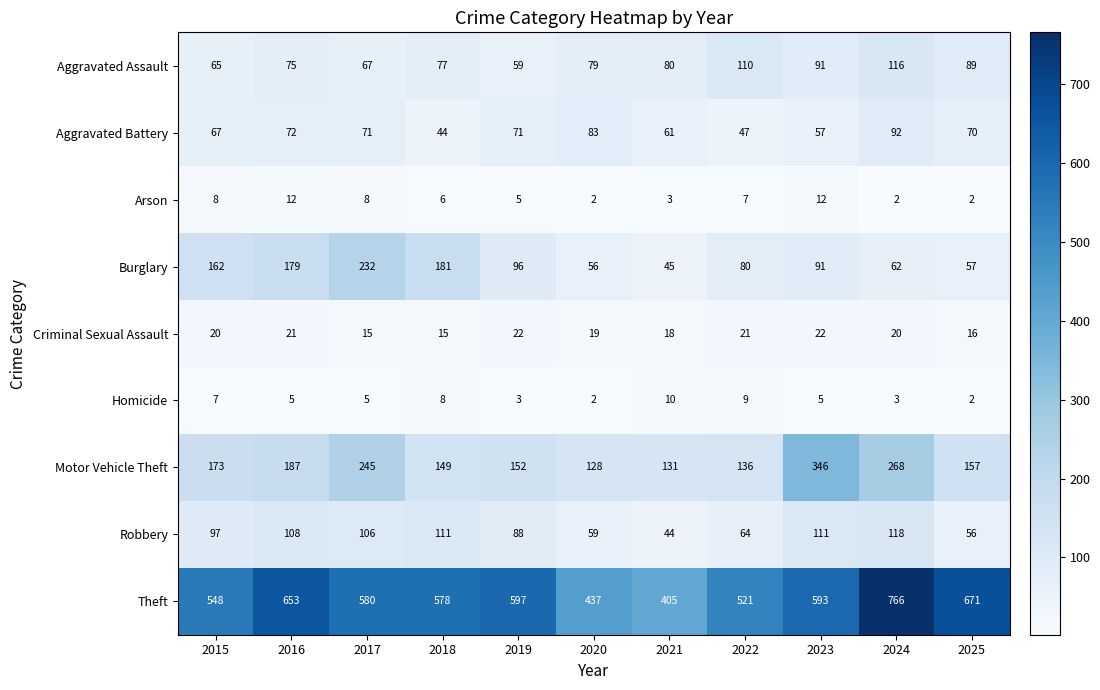

At which category does the chart reach its peak across all series?

2024